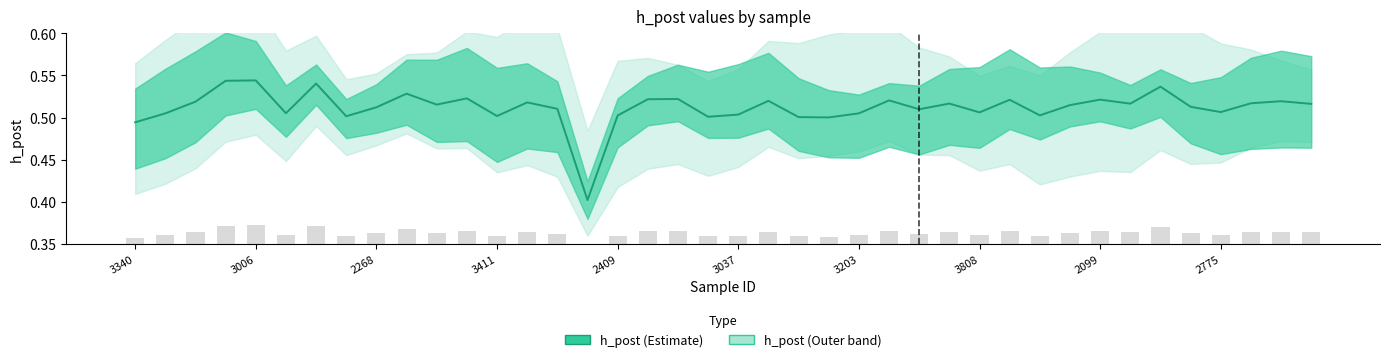

What is the smallest value displayed?

0.4